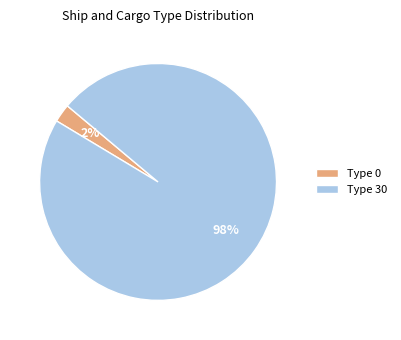

Is there any slice that represents more than half of the pie?

Yes